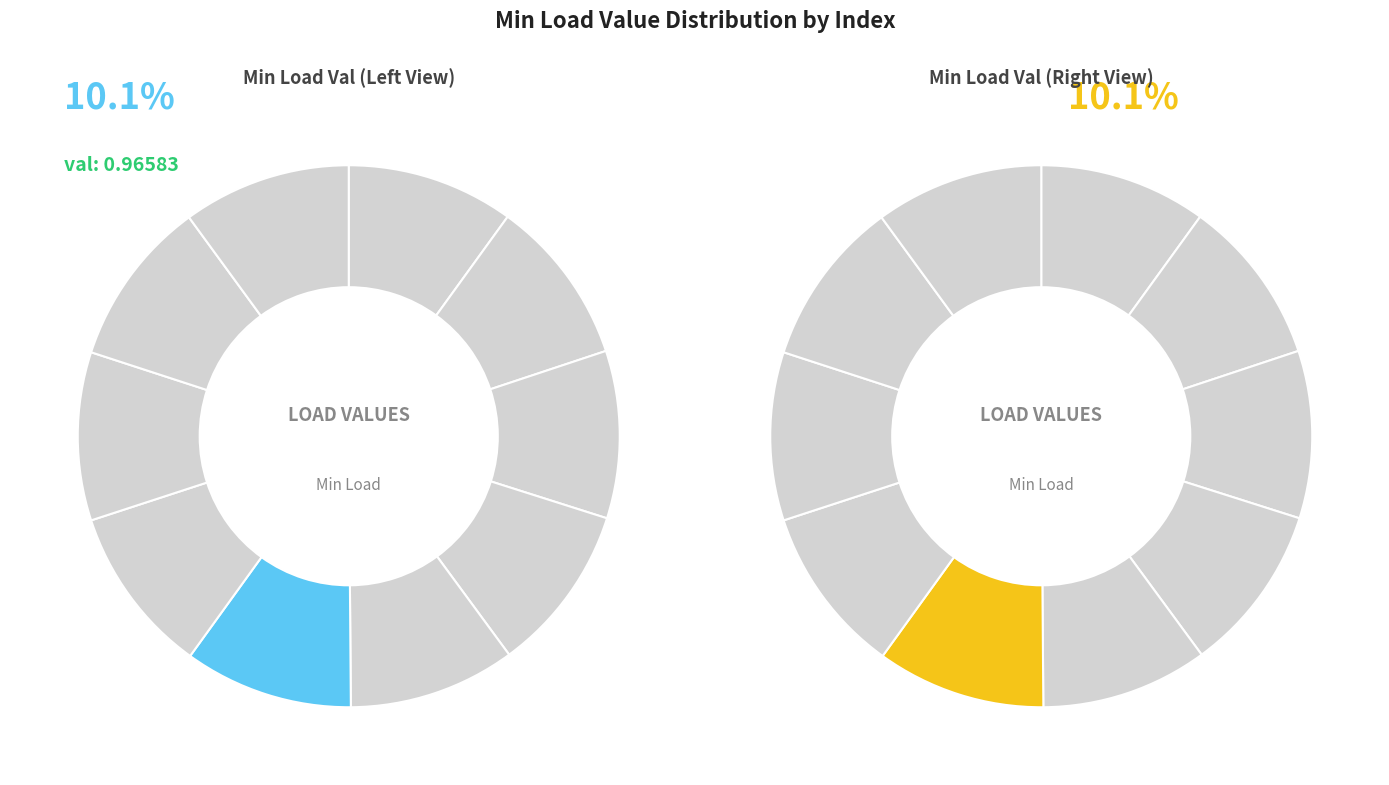

To the nearest percent, what is the combined percentage of 6 and 3?

20%